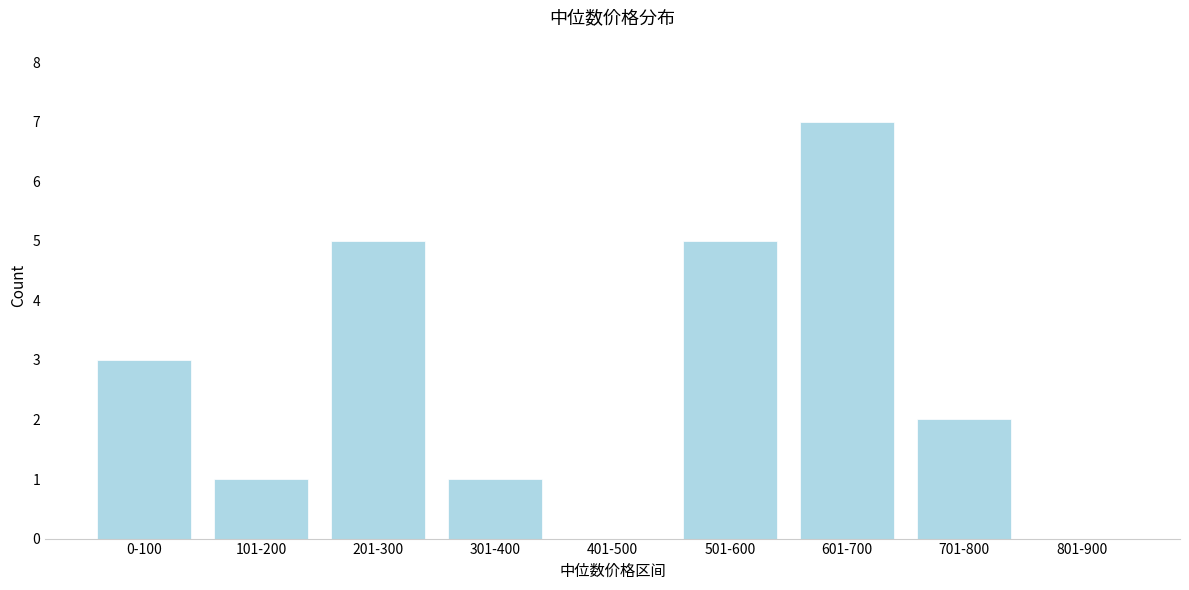

Reading left to right, transcribe all the data shown in this chart.

0-100=3	101-200=1	201-300=5	301-400=1	401-500=0	501-600=5	601-700=7	701-800=2	801-900=0